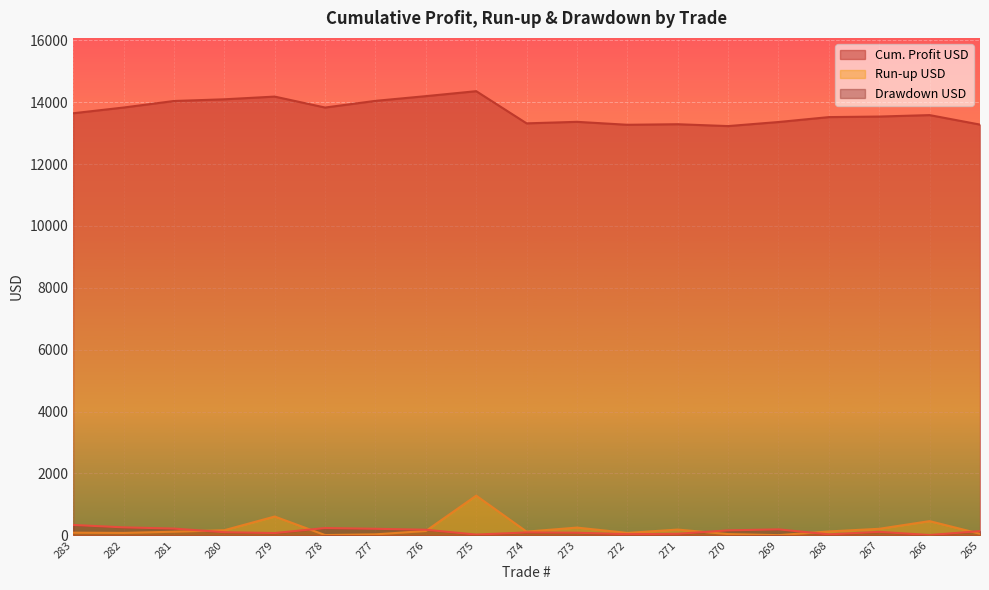

Which series has the largest total across all categories?

Cum. Profit USD